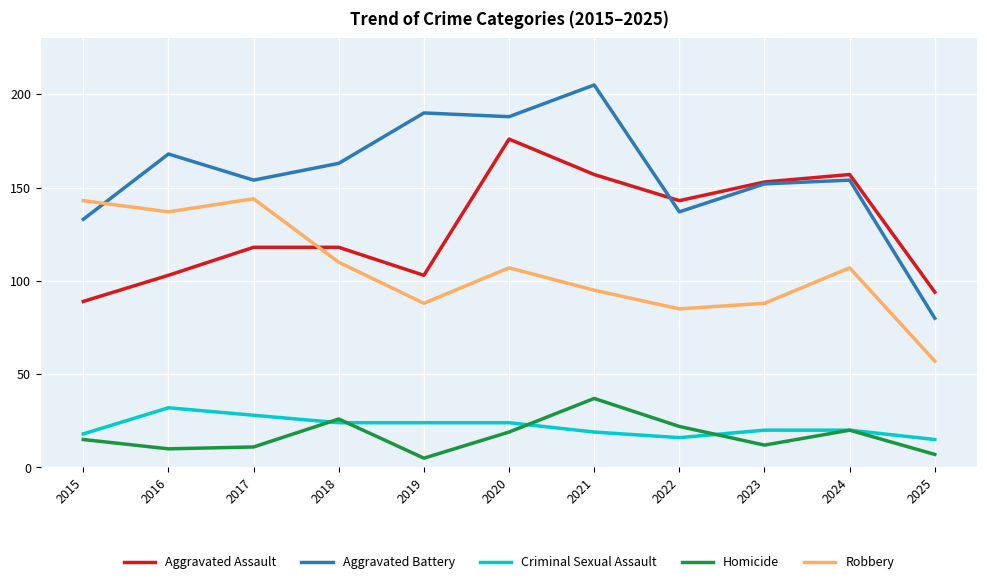

Between 2015 and 2016, which series saw the biggest shift?

Aggravated Battery